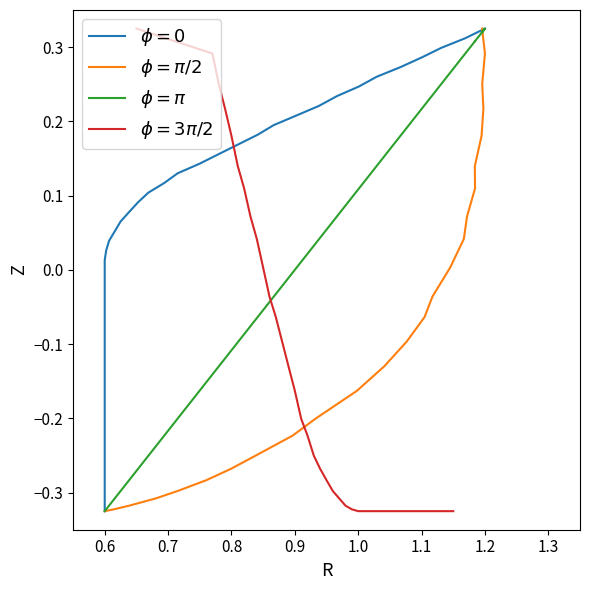

How many values in $\phi=\pi/2$ are above zero?

10